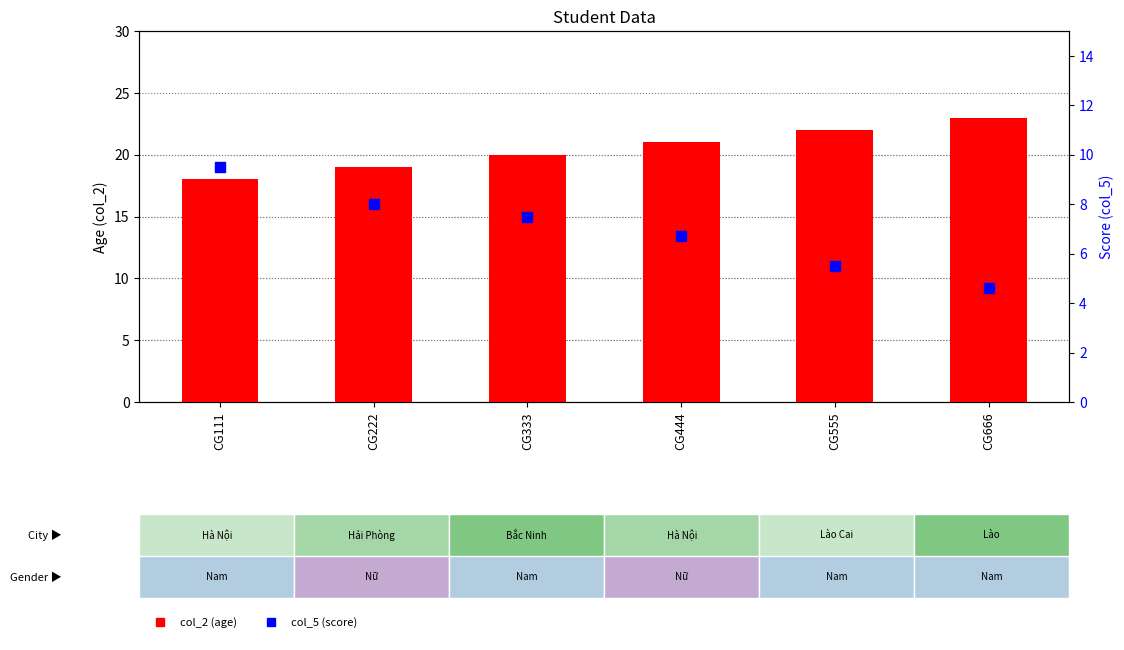

Is the value of col_5 (score) at CG222 greater than the value of col_2 (age) at CG666?

No